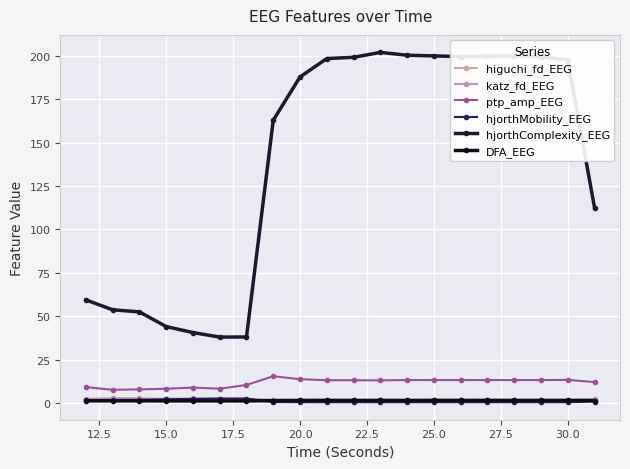

Count the number of data series in this chart.

6